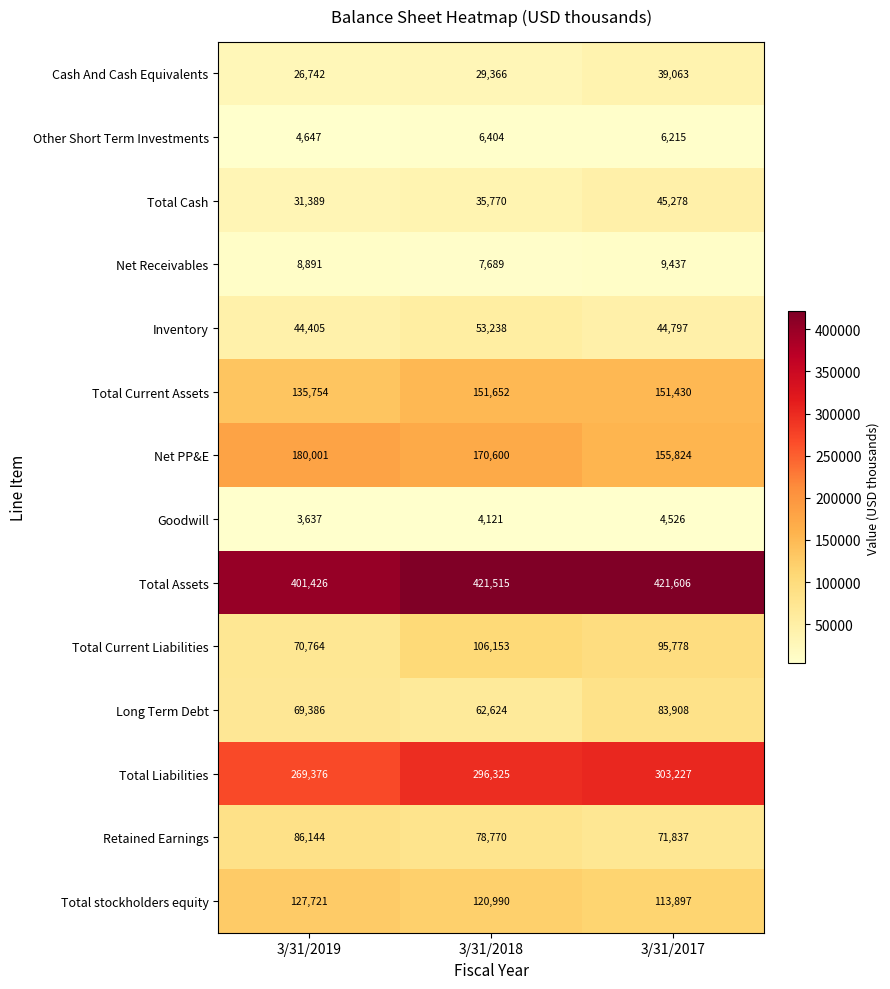

Is it true that Inventory equals 16879 at 3/31/2019?

False